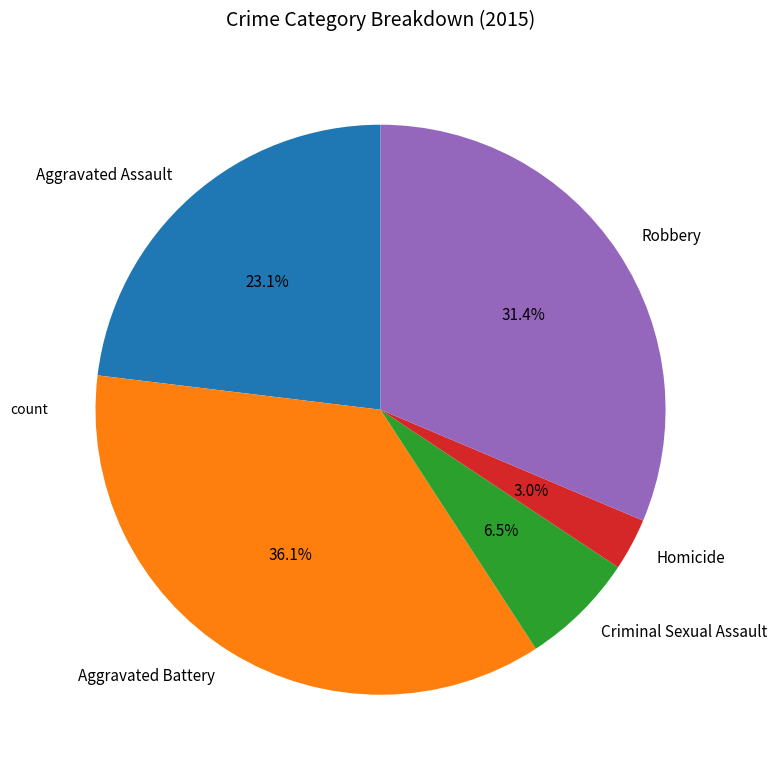

How many segments does this pie chart have?

5